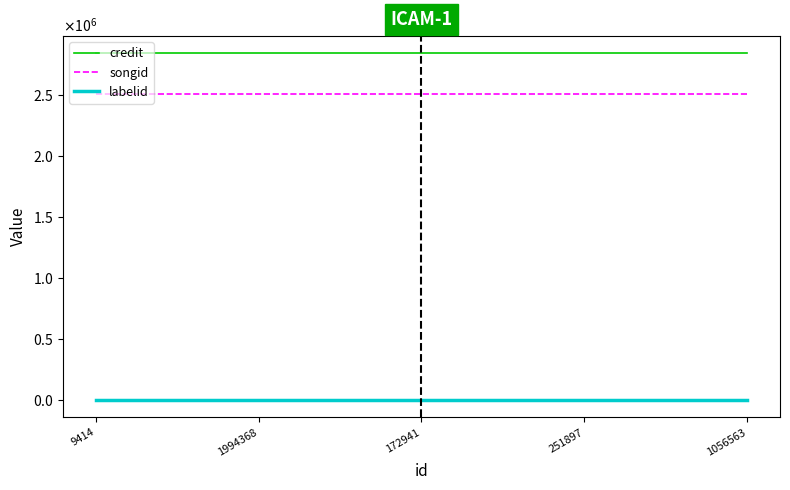

Does the chart have visible grid lines?

No